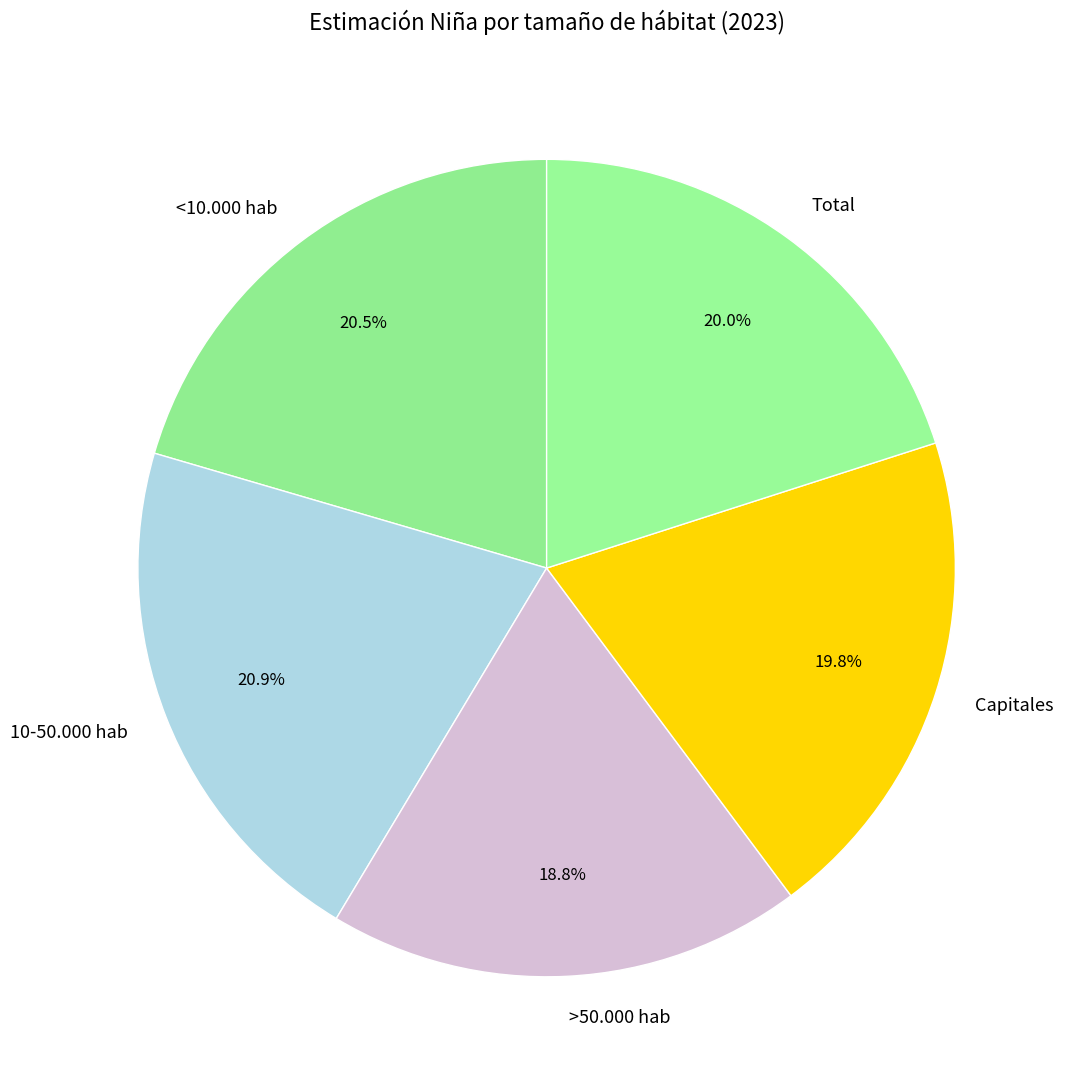

Is the sum of Capitales and <10.000 hab greater than half?

No